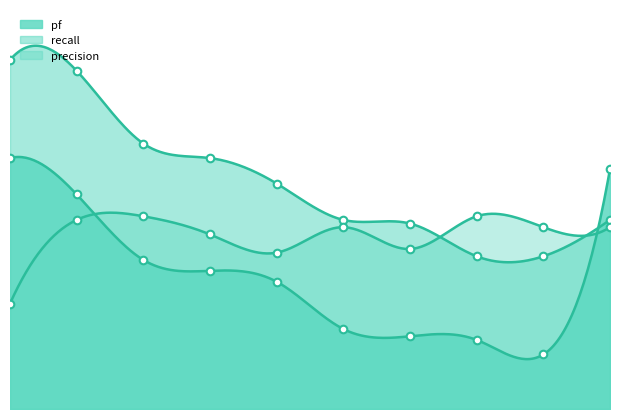

Which series reaches the minimum Y coordinate?

pf